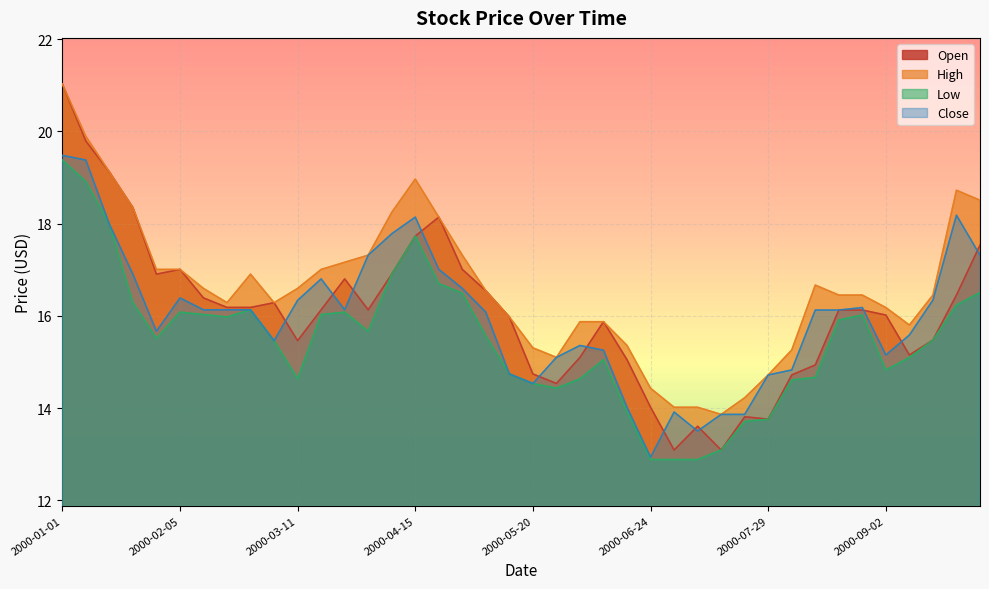

Does the chart display data point markers on the line(s)?

No